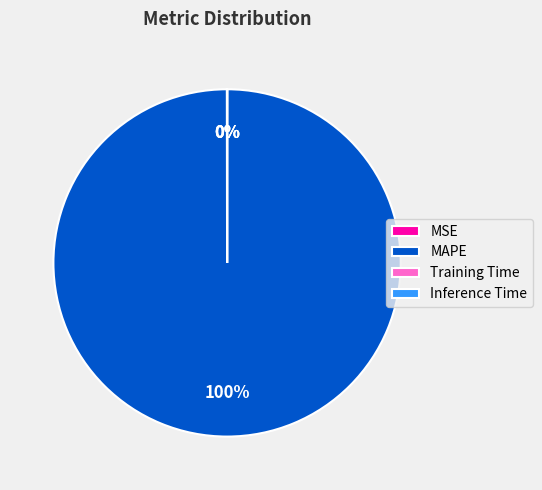

True or false: MAPE accounts for 100% of the total.

True